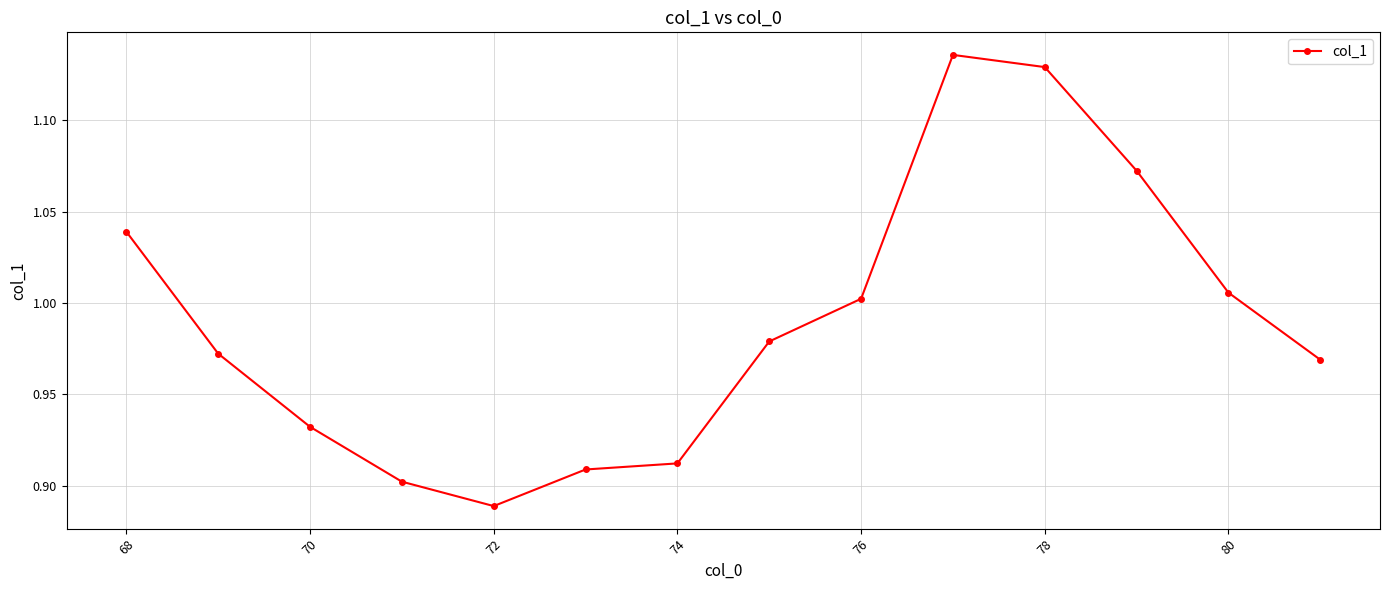

Does the chart have visible grid lines?

Yes